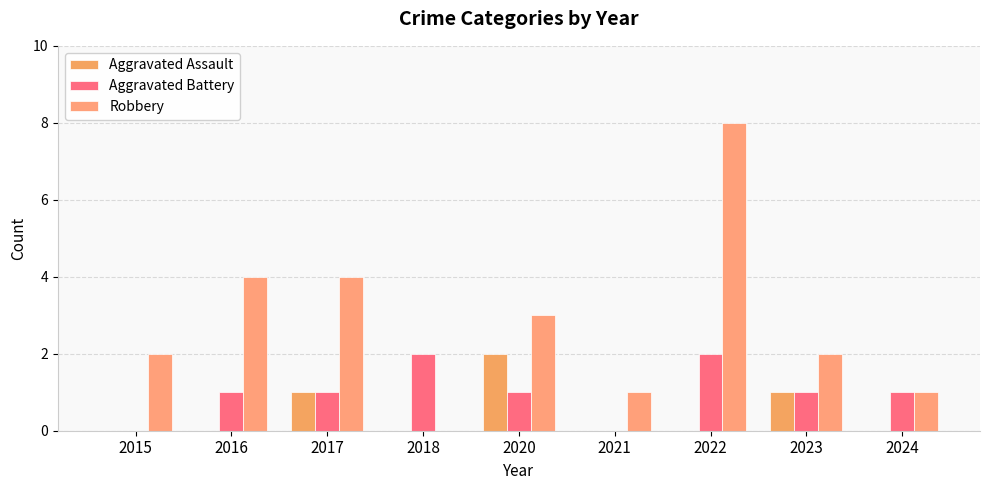

What is the difference between the second highest and second lowest values in the Robbery series?

3